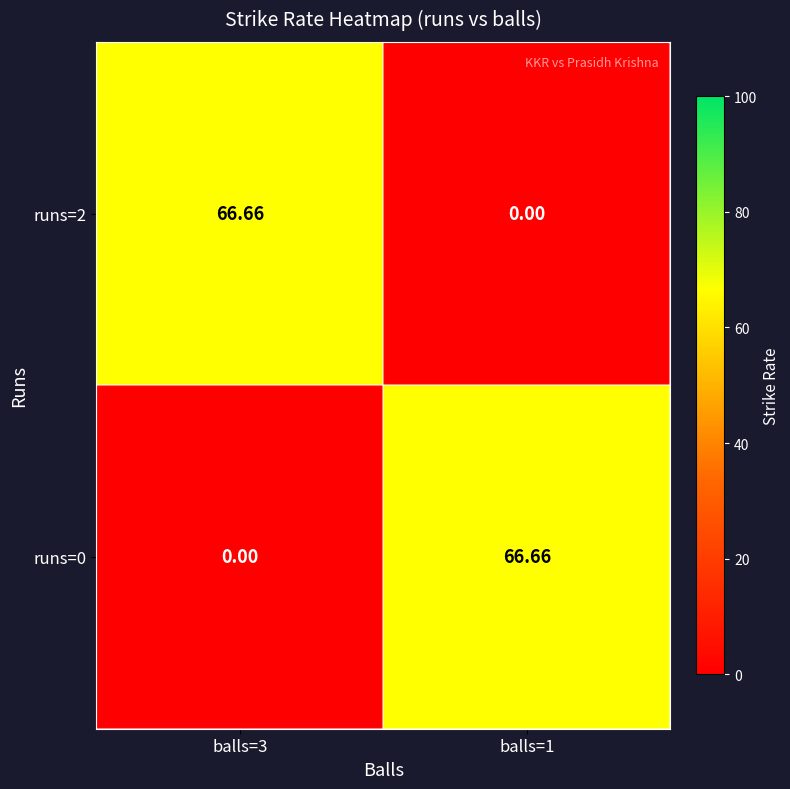

Count the number of data series in this chart.

2